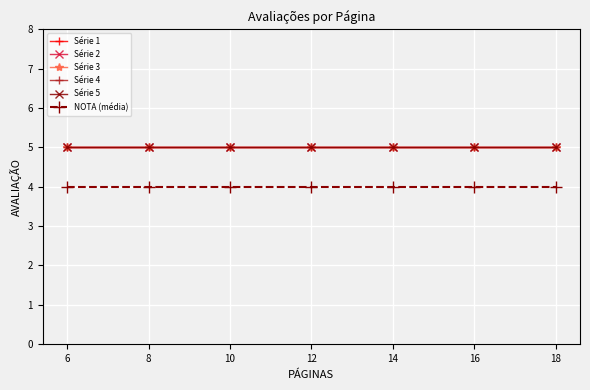

At how many categories does at least one series exceed 4?

7